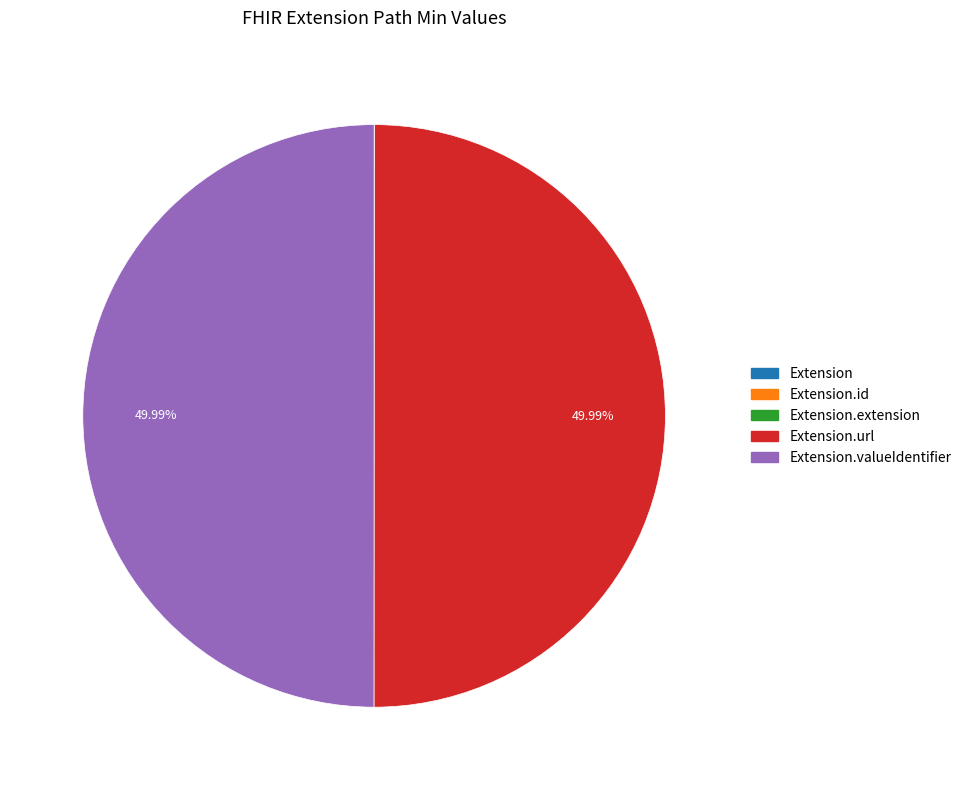

How many slices are in this pie chart?

5